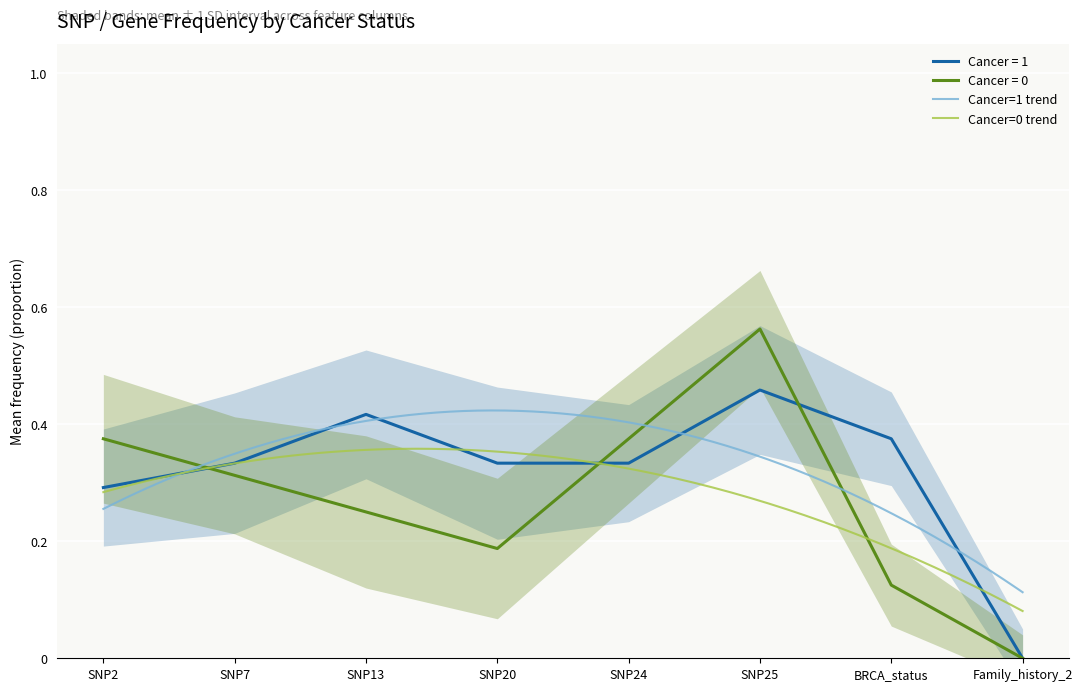

At which label does Cancer = 0 reach its peak?

SNP25